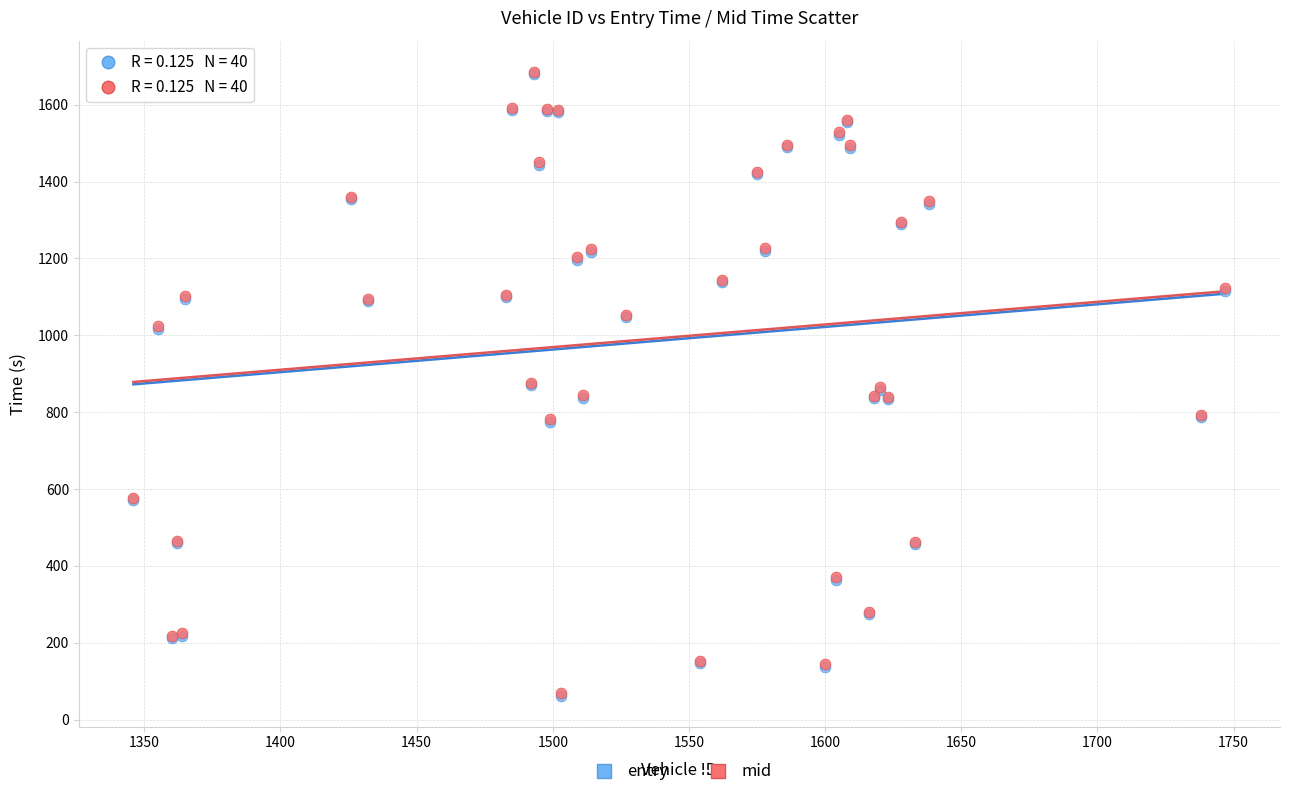

Which series has the widest spread of Y values?

mid